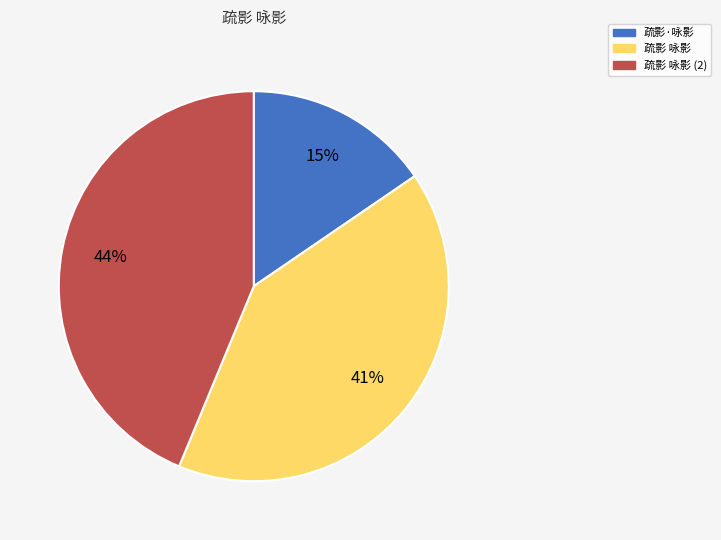

To the nearest percent, what is the average slice percentage?

33%